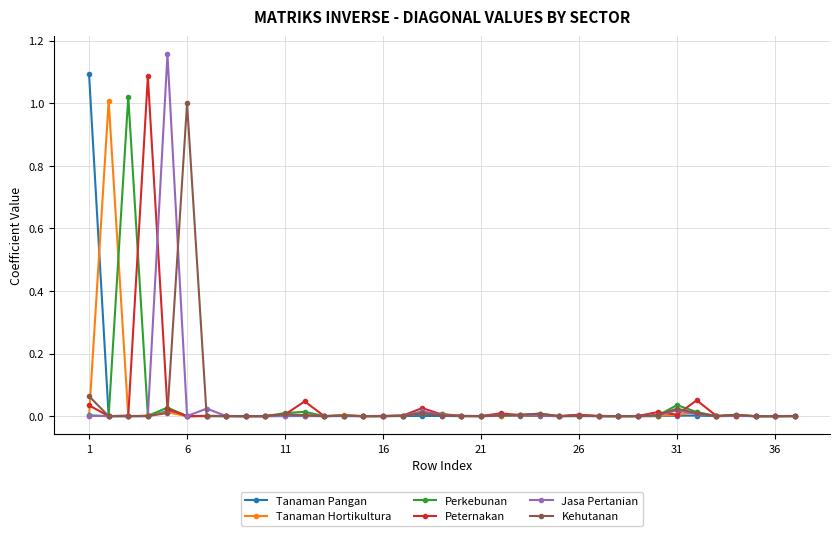

How many lines are shown in the chart?

6